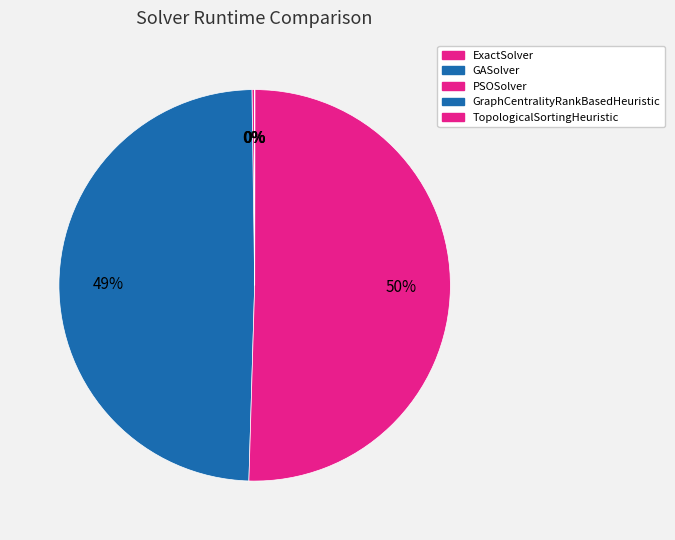

What percentage is NOT represented by PSOSolver?

49.5%